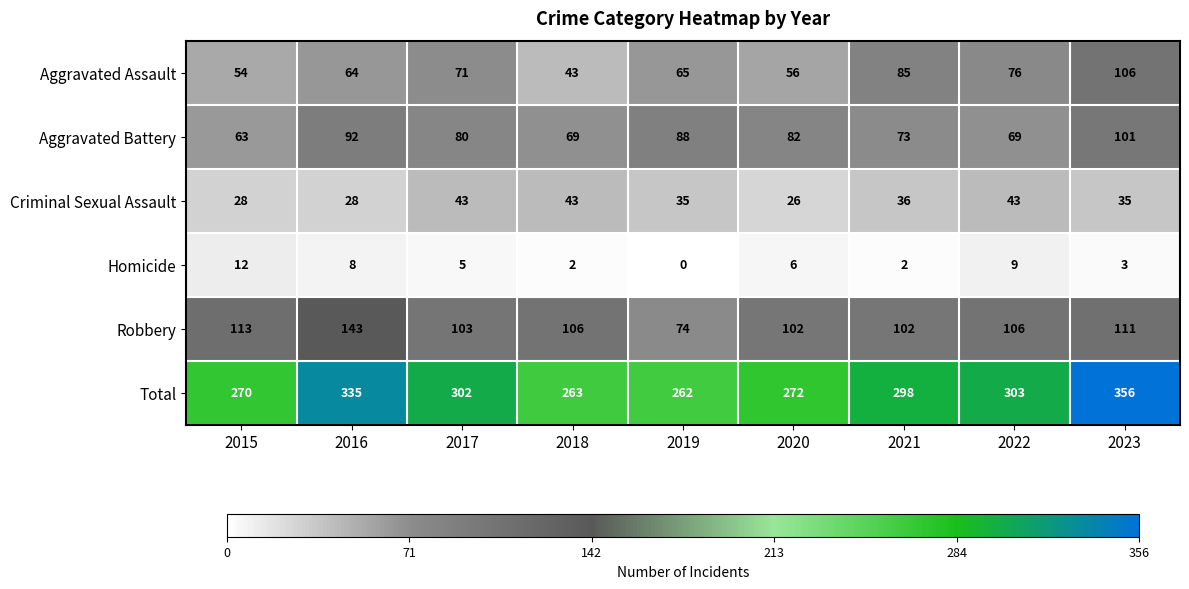

How many distinct data groups are displayed?

6